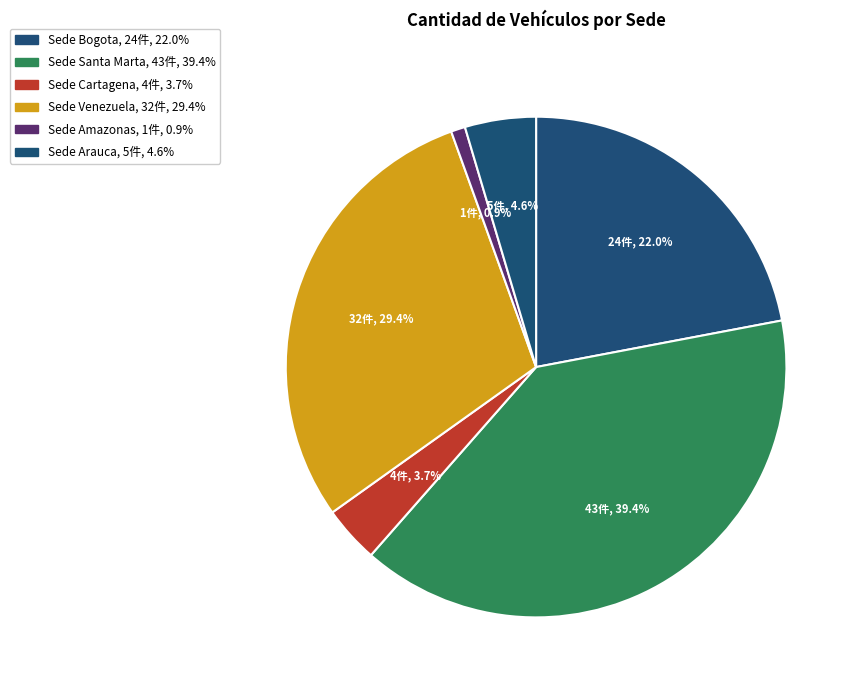

What is the change in value from Sede Cartagena to Sede Venezuela?

+28